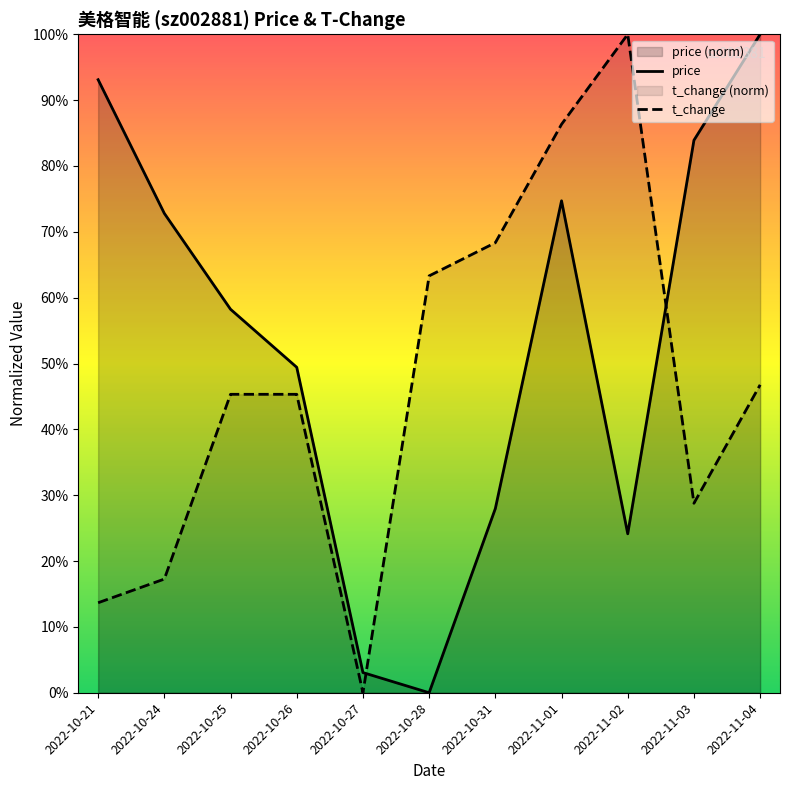

What value does the t_change series have at 2022-10-24?

0.2